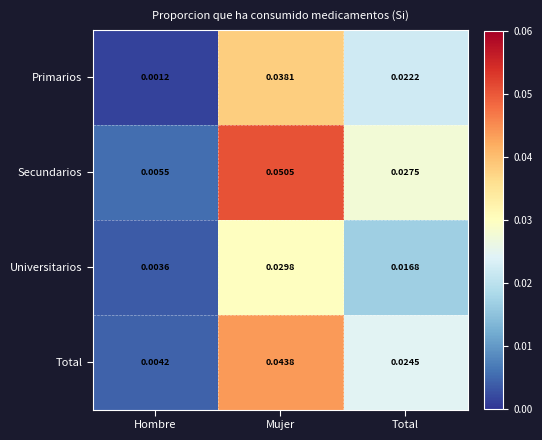

Where is Secundarios nearest to the value 0?

Hombre